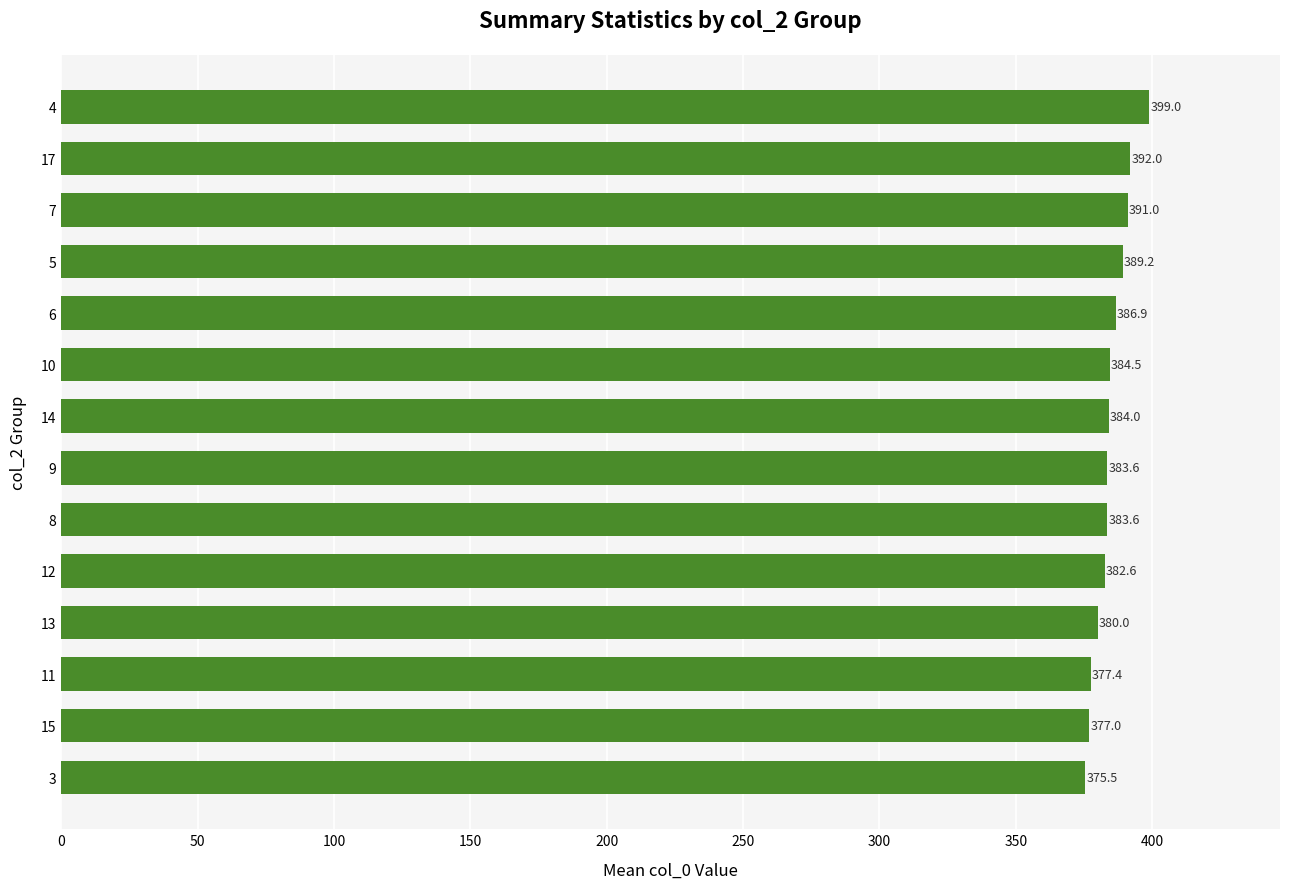

What is the greatest value displayed?

399.0